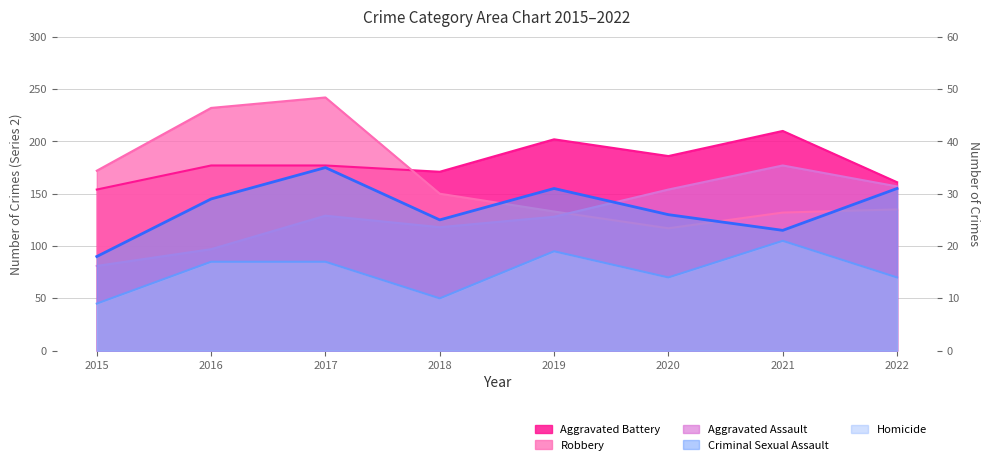

True or false: Criminal Sexual Assault has more than 1 points higher than both neighbors.

True